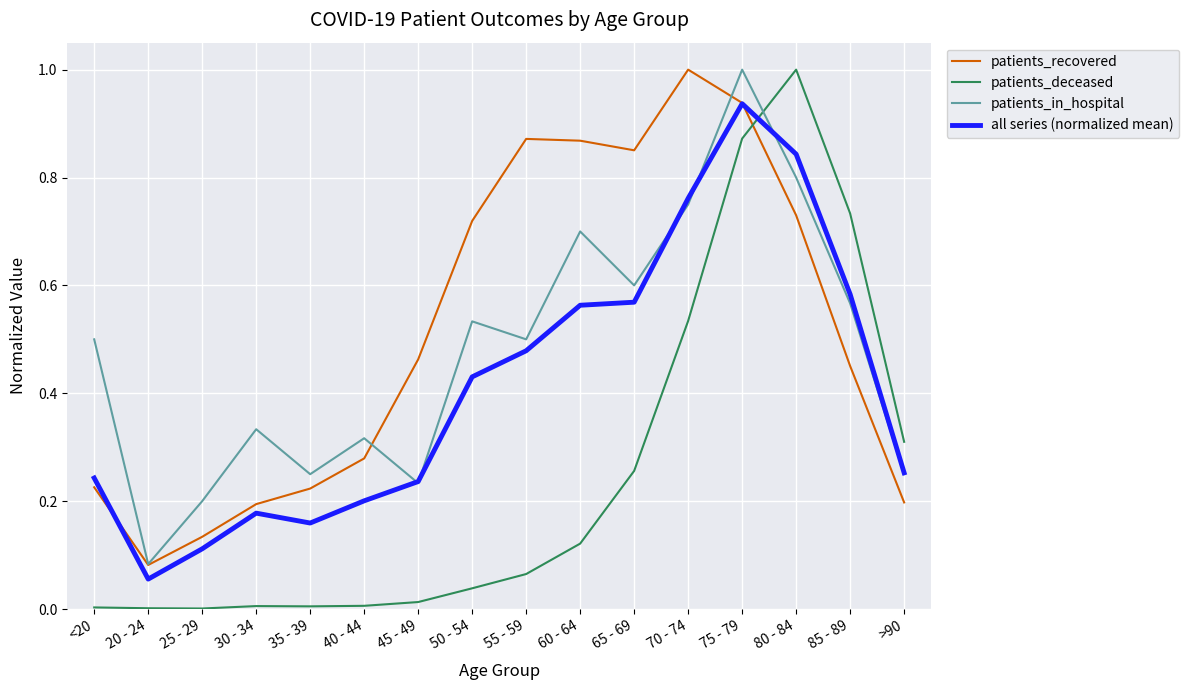

At which label does patients_in_hospital reach its peak?

75 - 79